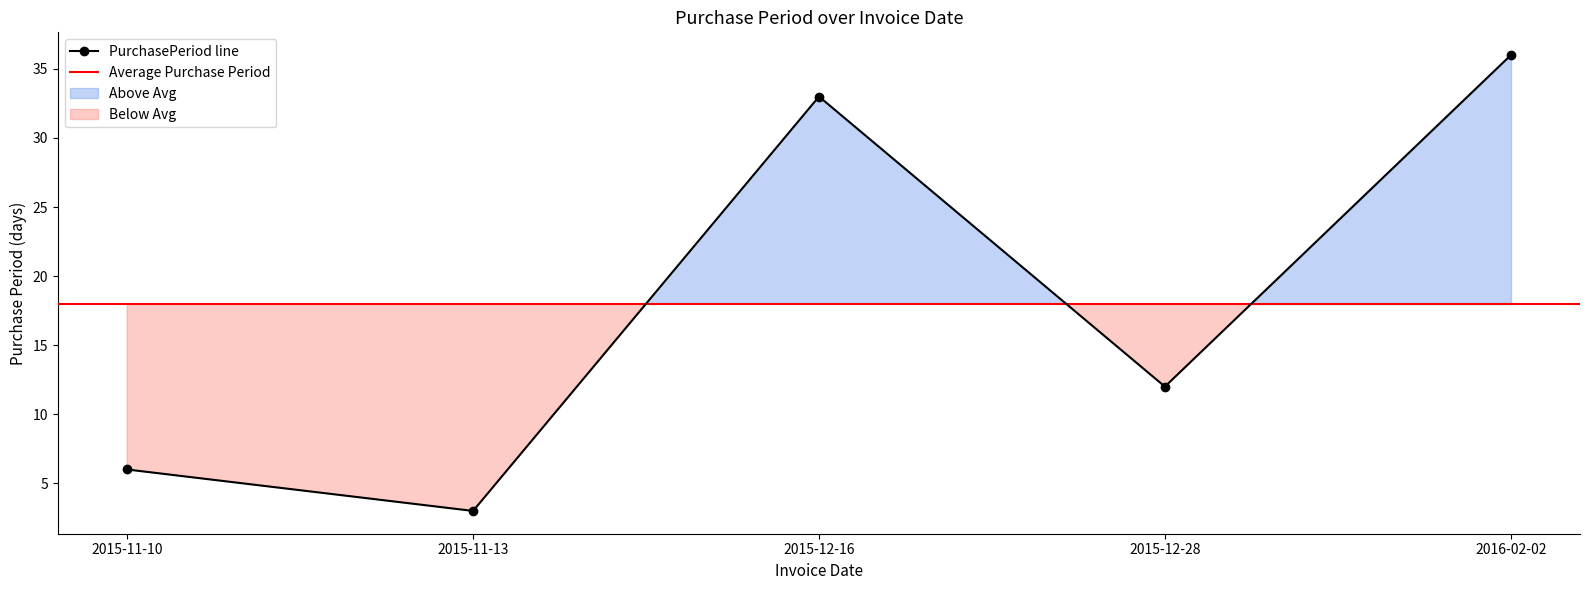

What value does the data have at 2015-12-16?

33